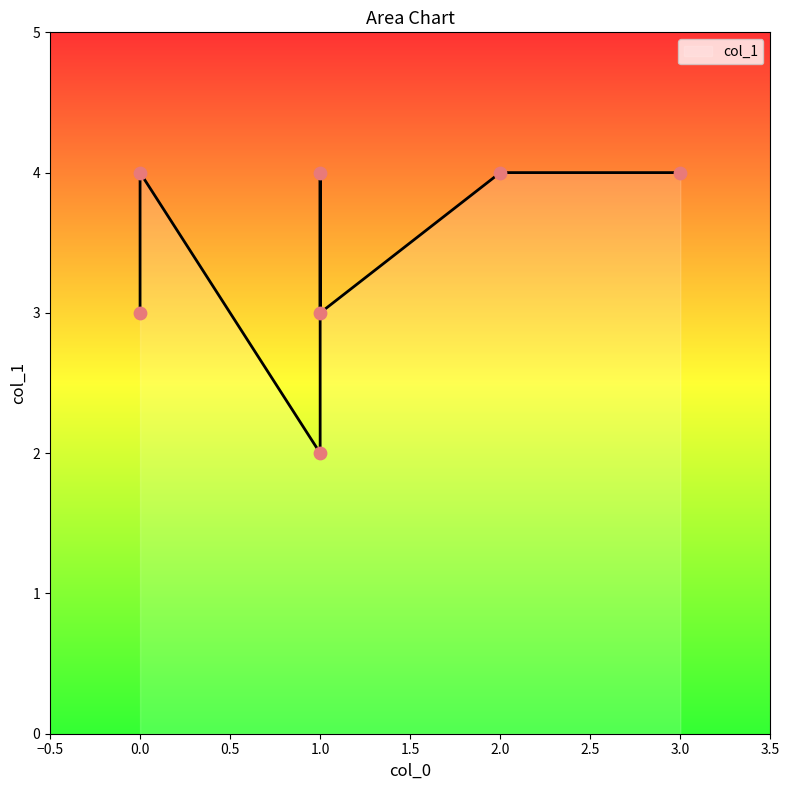

What is the ratio of the value at 0 to the value at 3?

0.8